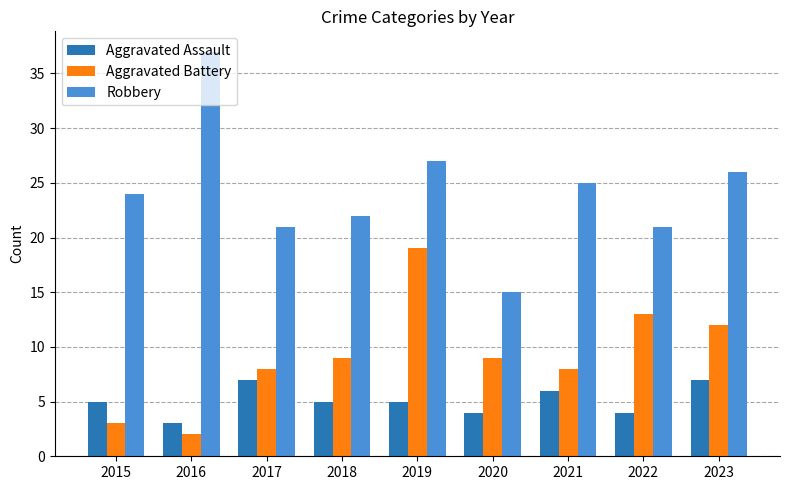

The value of Robbery at 2023 is 26. True or false?

True